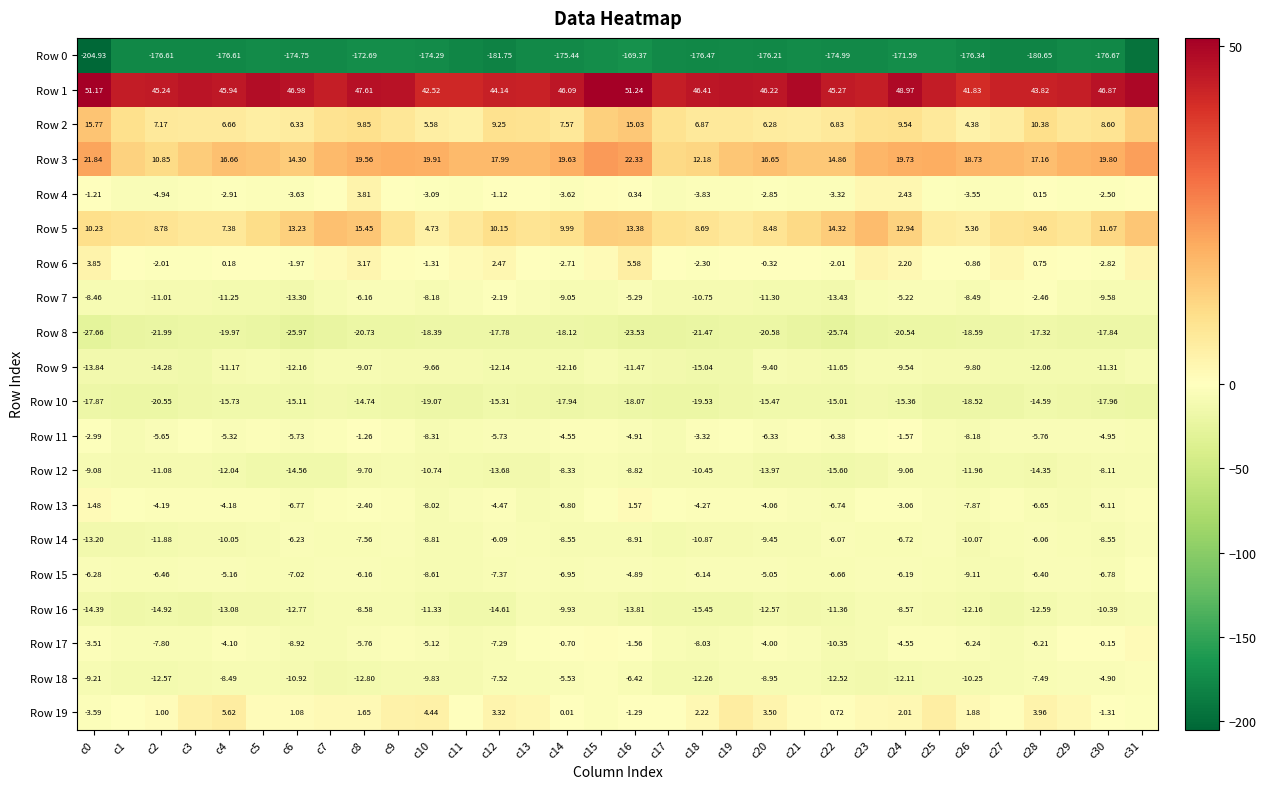

Where does the Row 18 series first go above -9?

c4